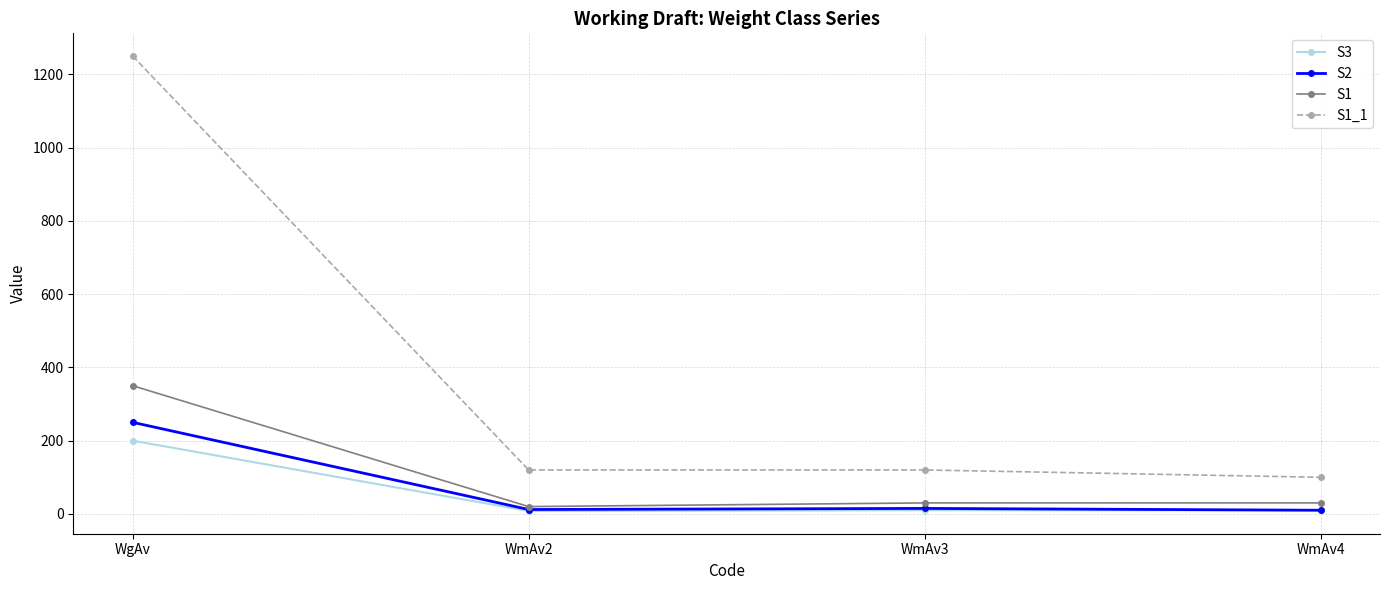

Which series has the widest spread of values?

S1_1